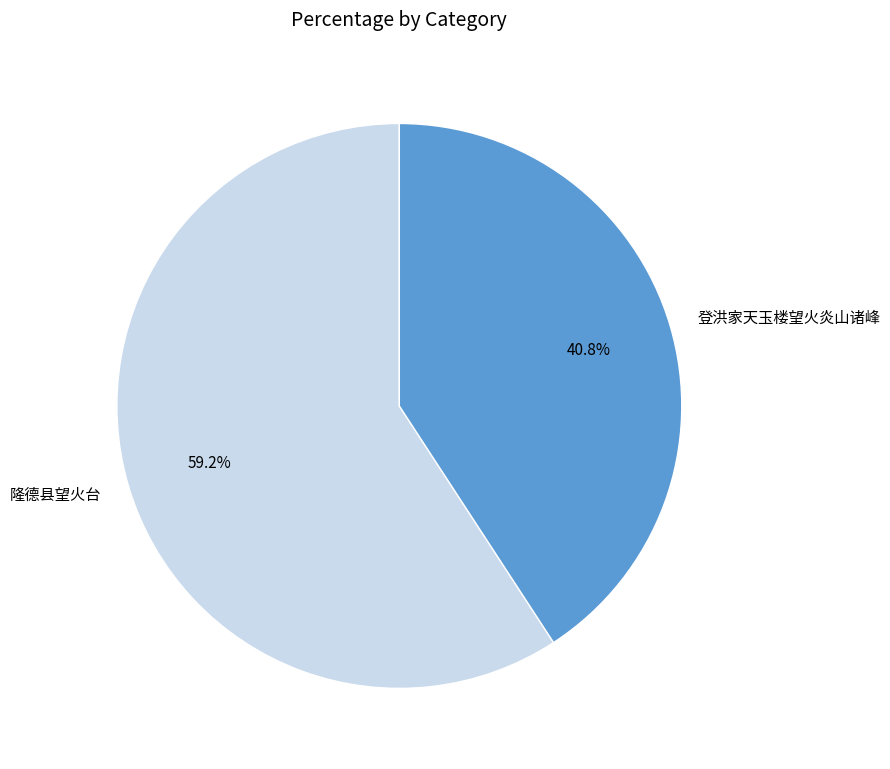

To the nearest percent, what is the difference between the largest and smallest slice percentages?

18%